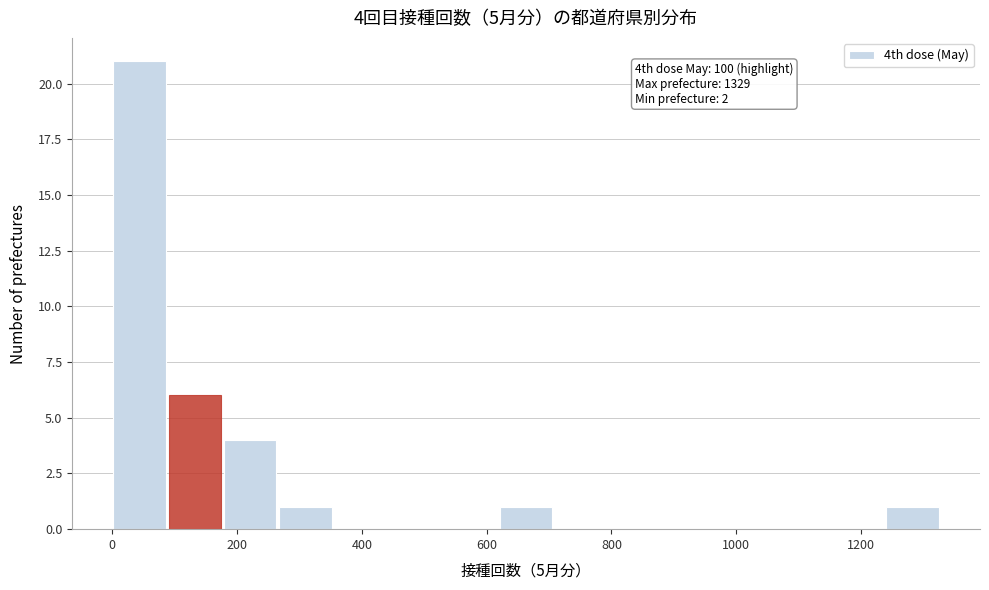

Over which range of the x-axis is the bar tallest?

0 to 100